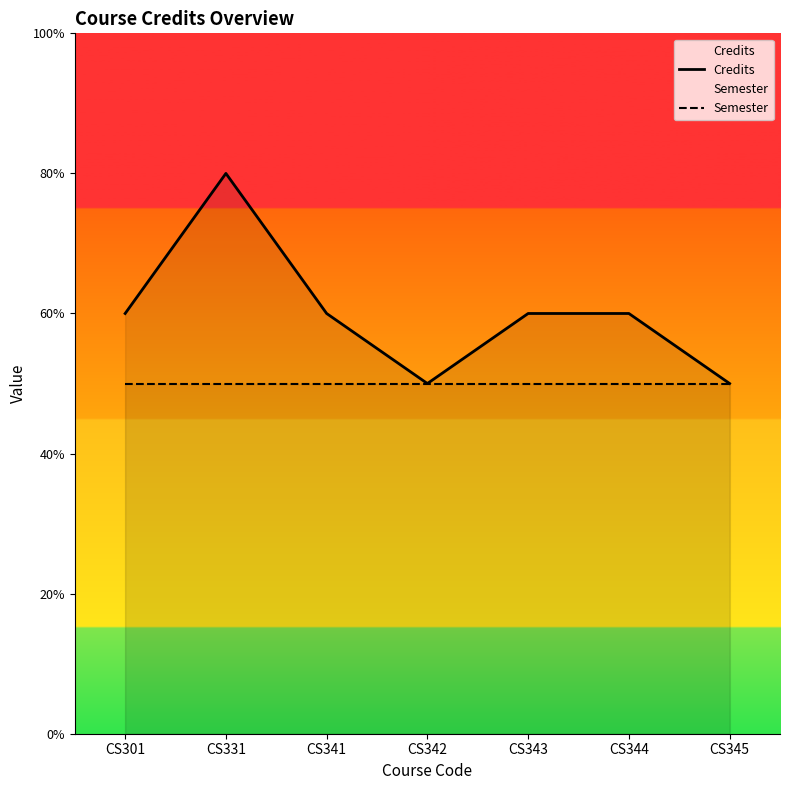

True or false: Semester and Credits cross at least once.

False